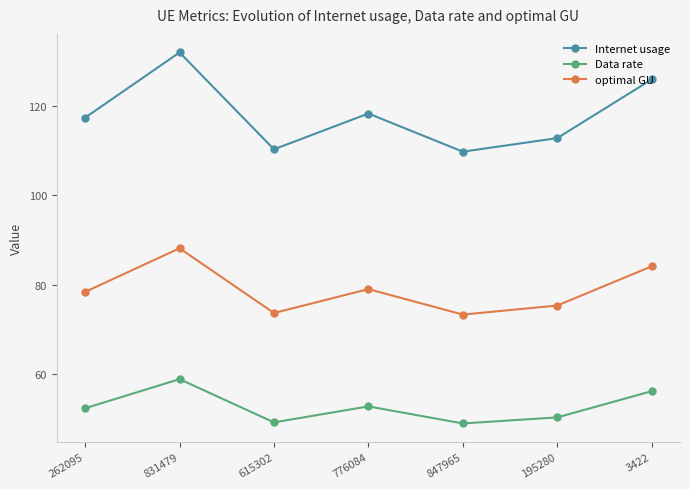

True or false: Internet usage has a value of 125.9 at 3422.

True